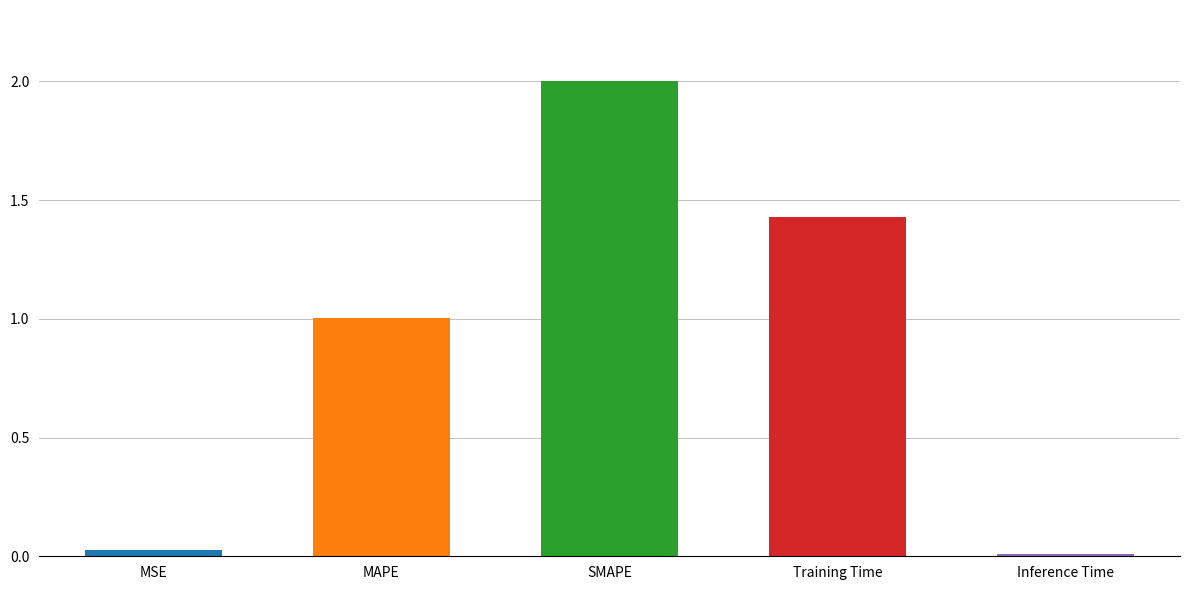

List the labels in order of value, largest first.

SMAPE, Training Time, MAPE, MSE, Inference Time